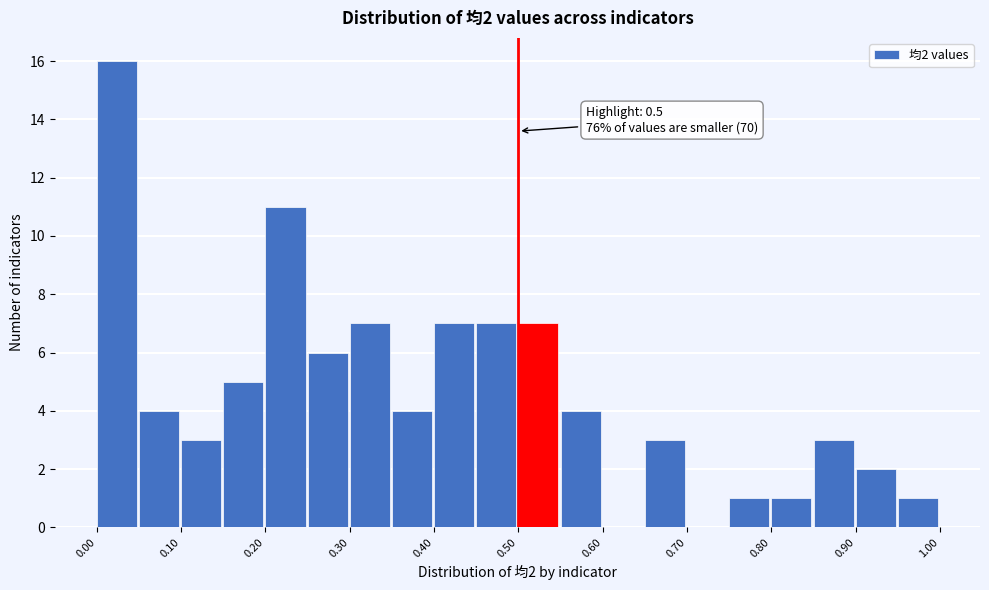

Which range on the x-axis has the tallest bar?

0.00 to 0.05